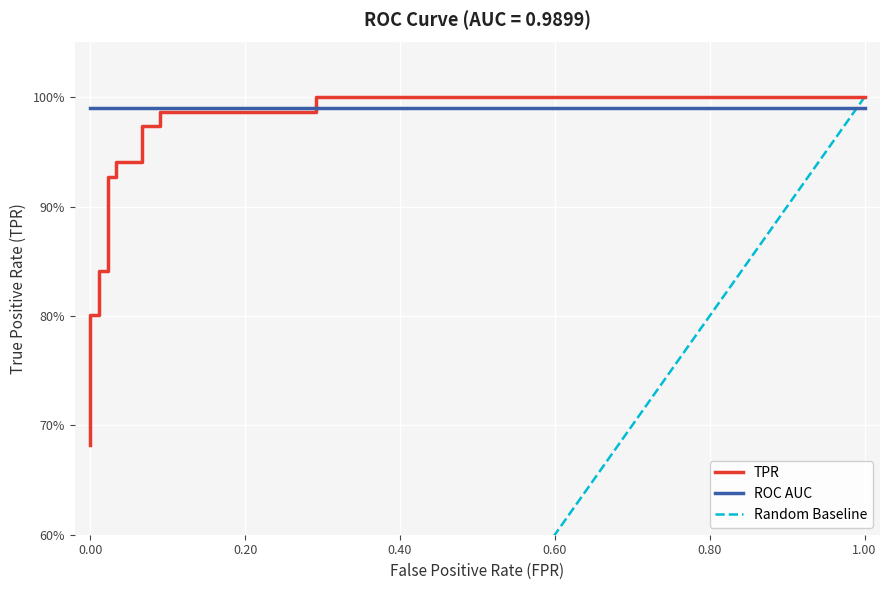

Reading right to left, what are all the values shown in this chart?

1.0	1.0	1.0	1.0	1.0	1.0	0.9	0.9	0.9	0.9	0.8	0.8	0.8	0.8	0.7	0.7	0.7